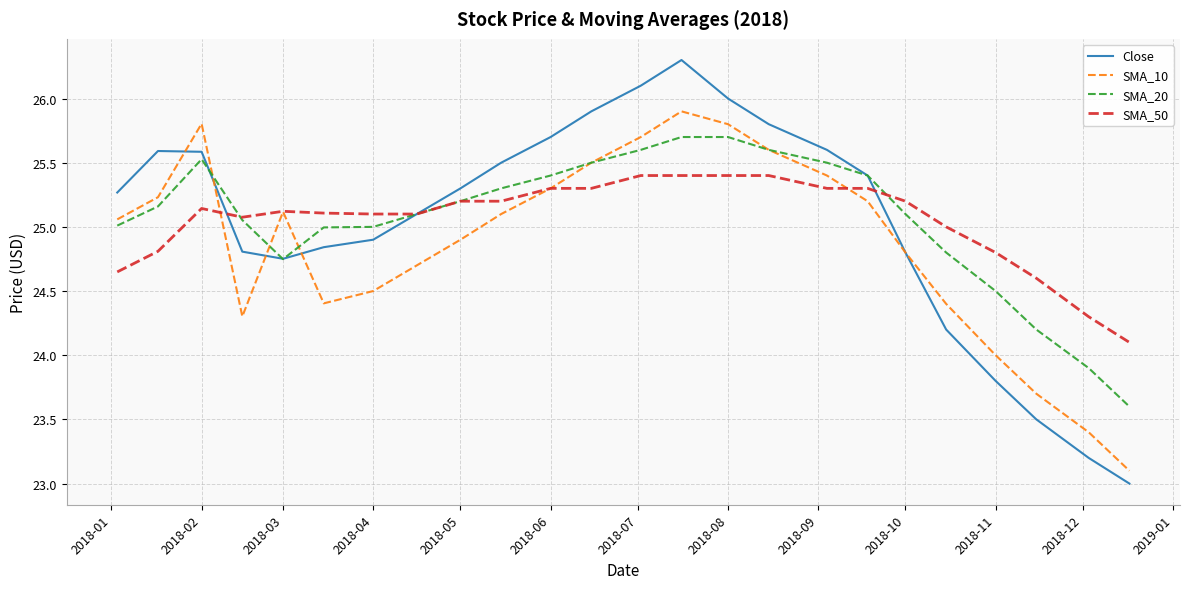

What is the lowest value of the Close series?

23.0